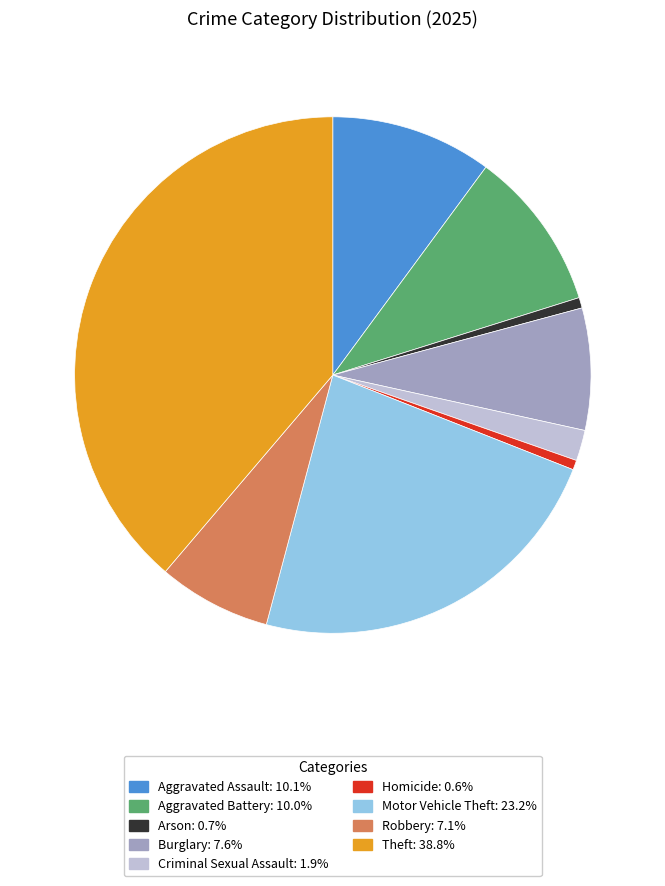

Which slice is the largest?

Theft